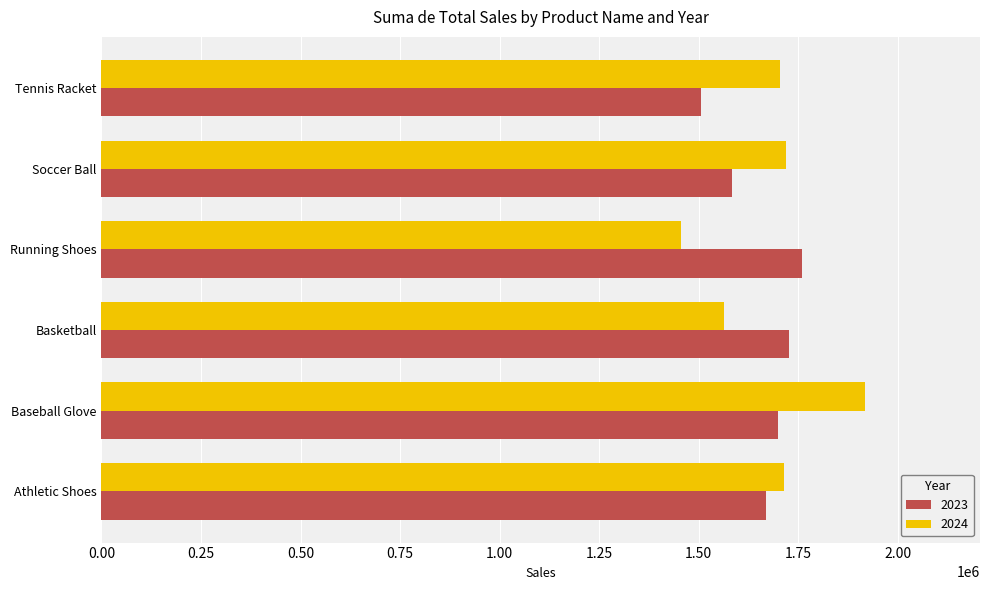

Is the value of 2024 at Soccer Ball greater than the value of 2023 at Tennis Racket?

Yes